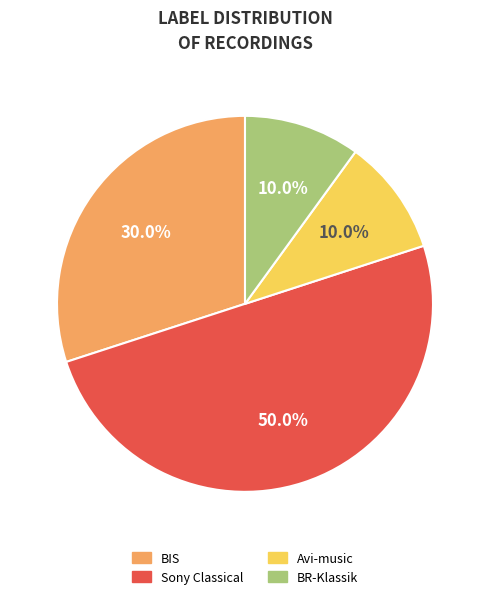

Between BR-Klassik and Sony Classical, which is larger?

Sony Classical